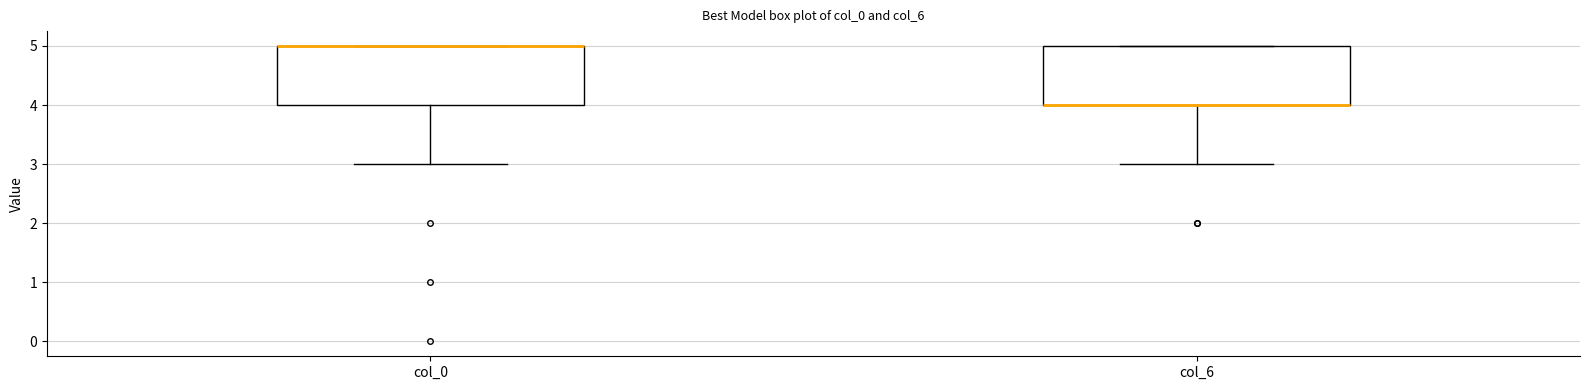

Reading left to right, read every box against the y-axis: the position of its median line, the range the box covers, and the ends of its whiskers. The values are not printed on the chart, so give them approximately, as read against the axis.

col_0: median 5 (drawn on the box's upper edge), box 4 to 5, whiskers 3 to 5
col_6: median 4 (drawn on the box's lower edge), box 4 to 5, whiskers 3 to 5